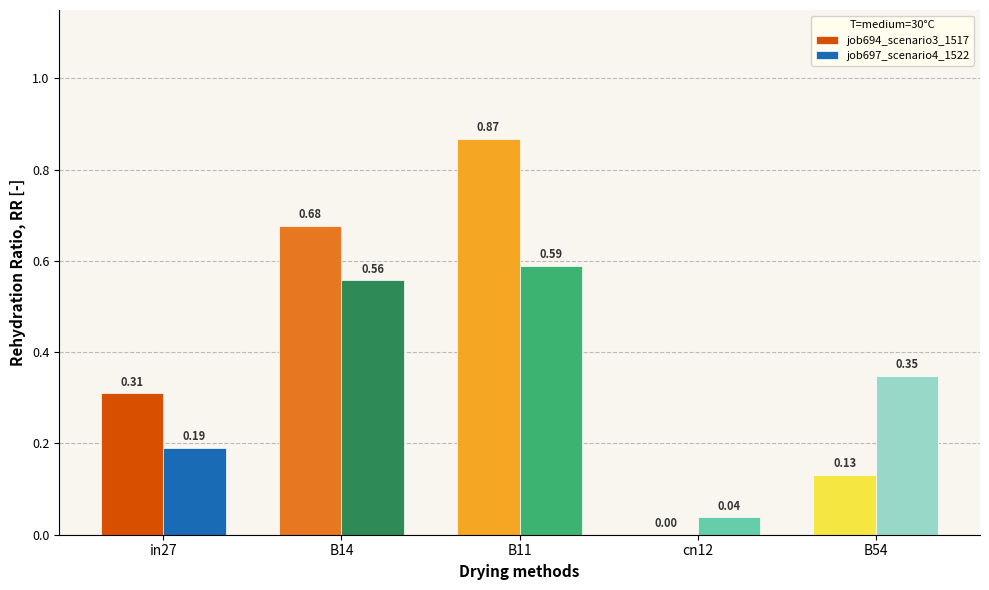

Which series changed the most between B11 and B54?

job694_scenario3_1517